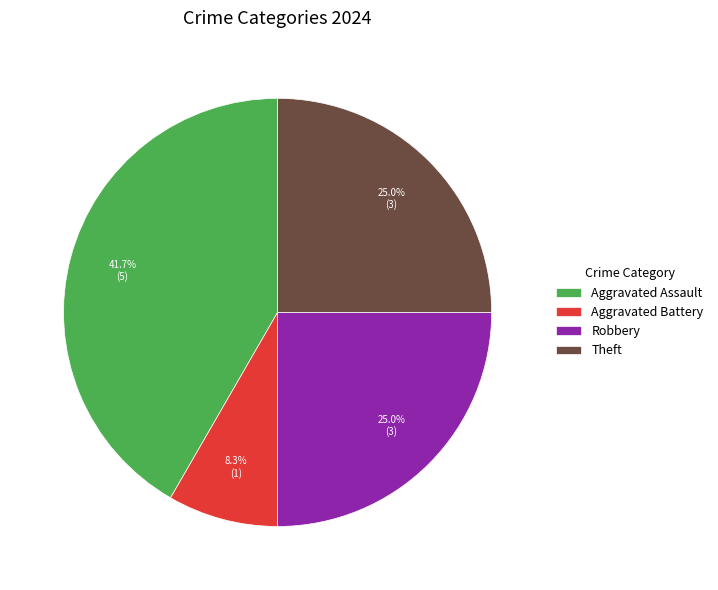

Does Robbery represent more than half of the total?

No